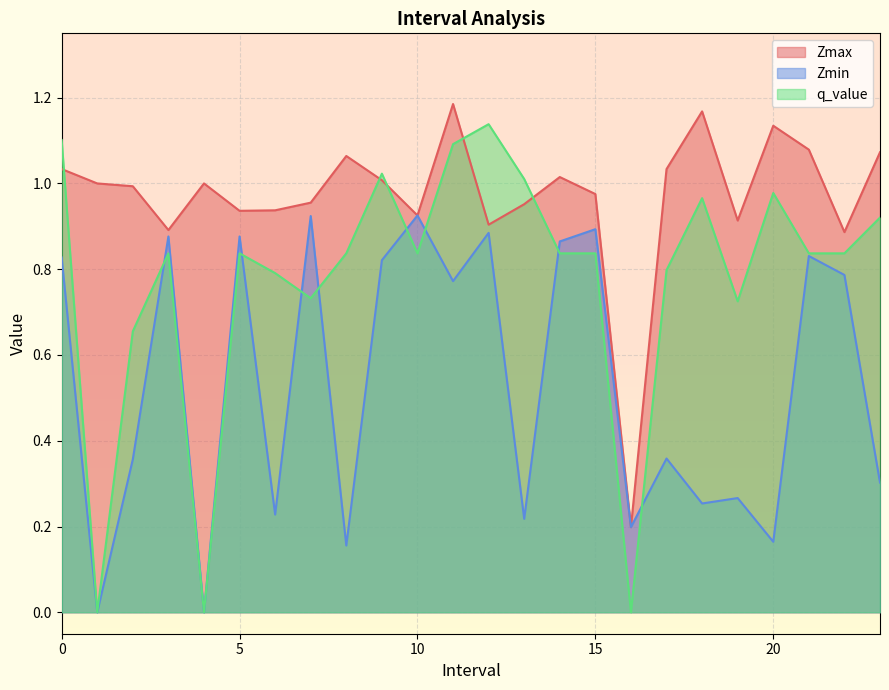

Where is Zmax nearest to the value 0?

16